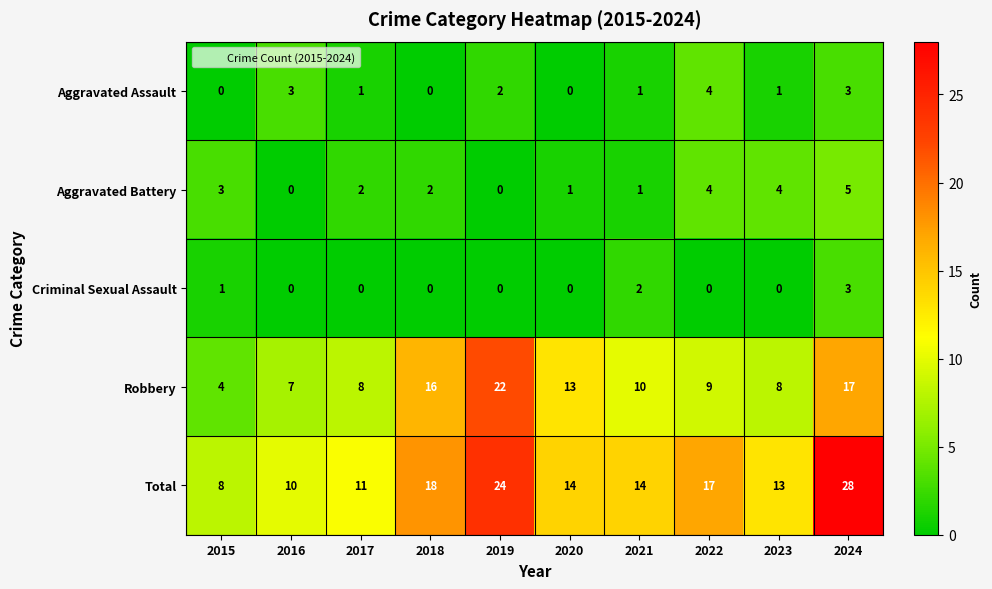

At how many categories does at least one series exceed 19?

2